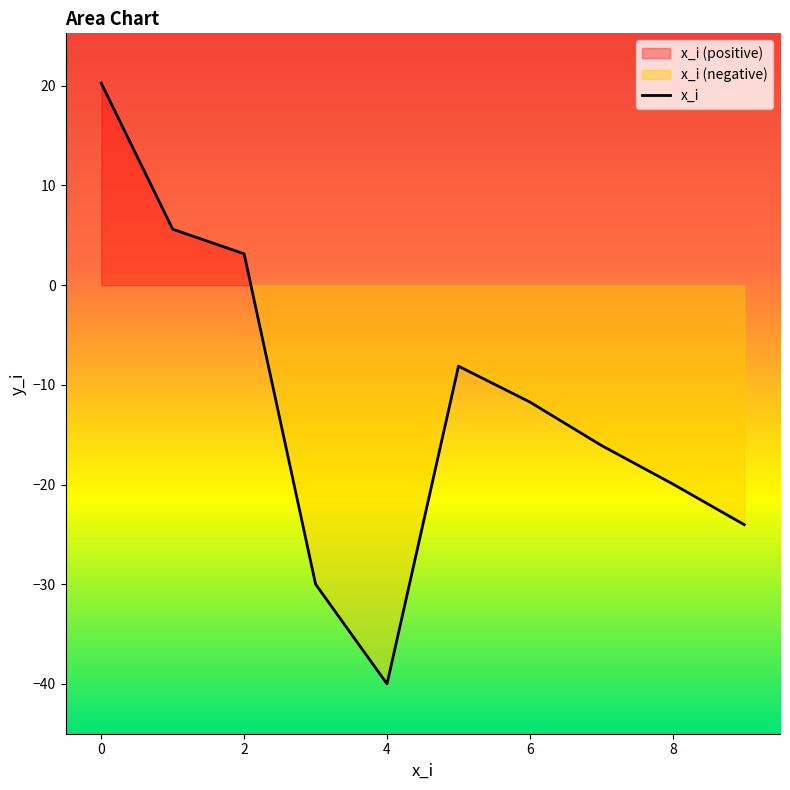

What is the lowest value of the x_i series?

-40.0